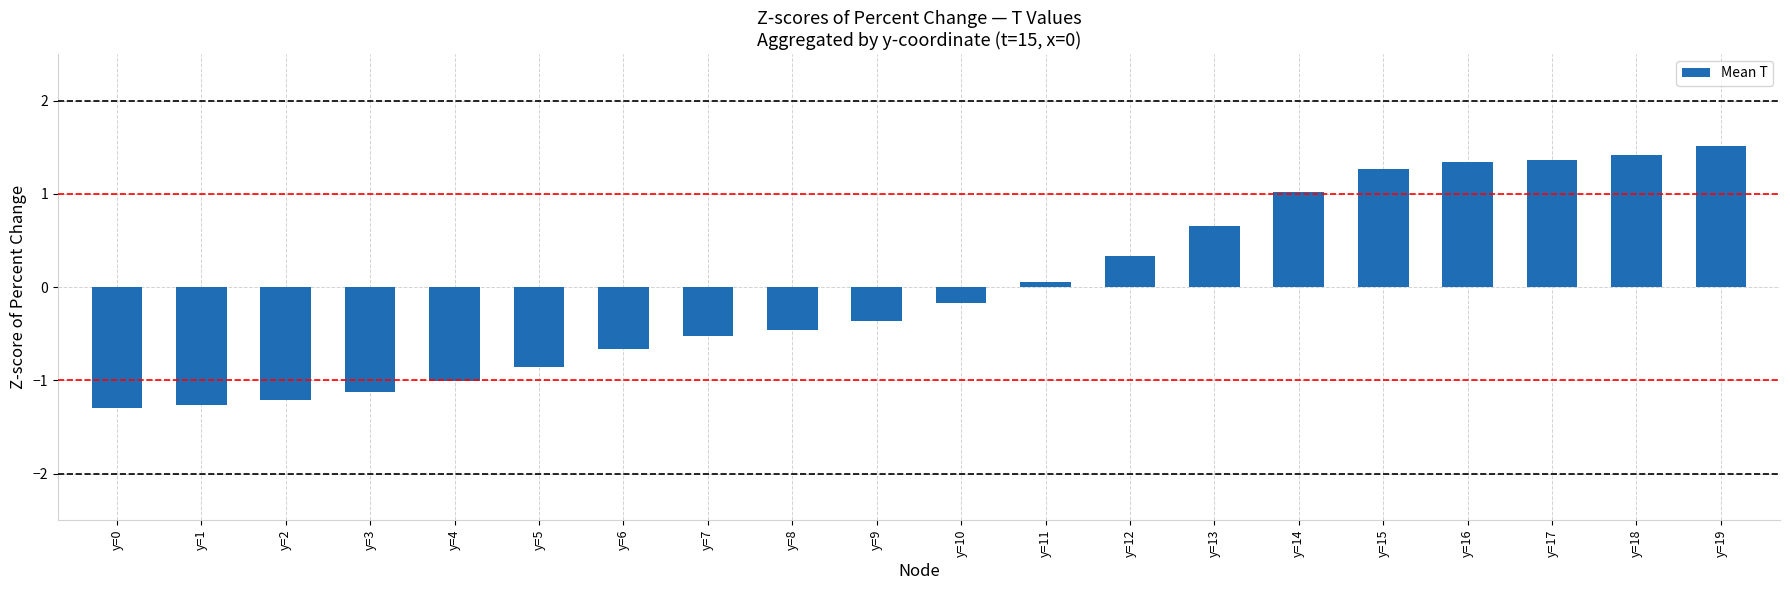

Are the bars horizontal?

No